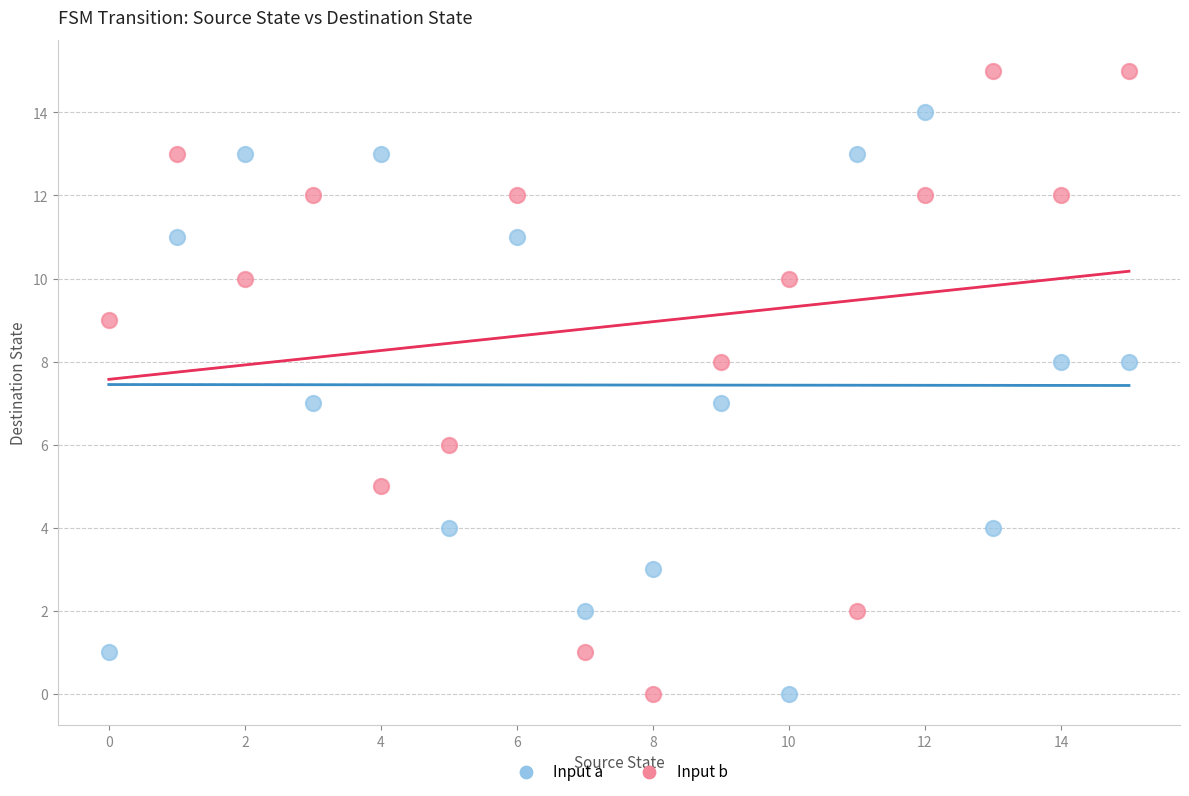

Which series contains the highest Y value?

Input b